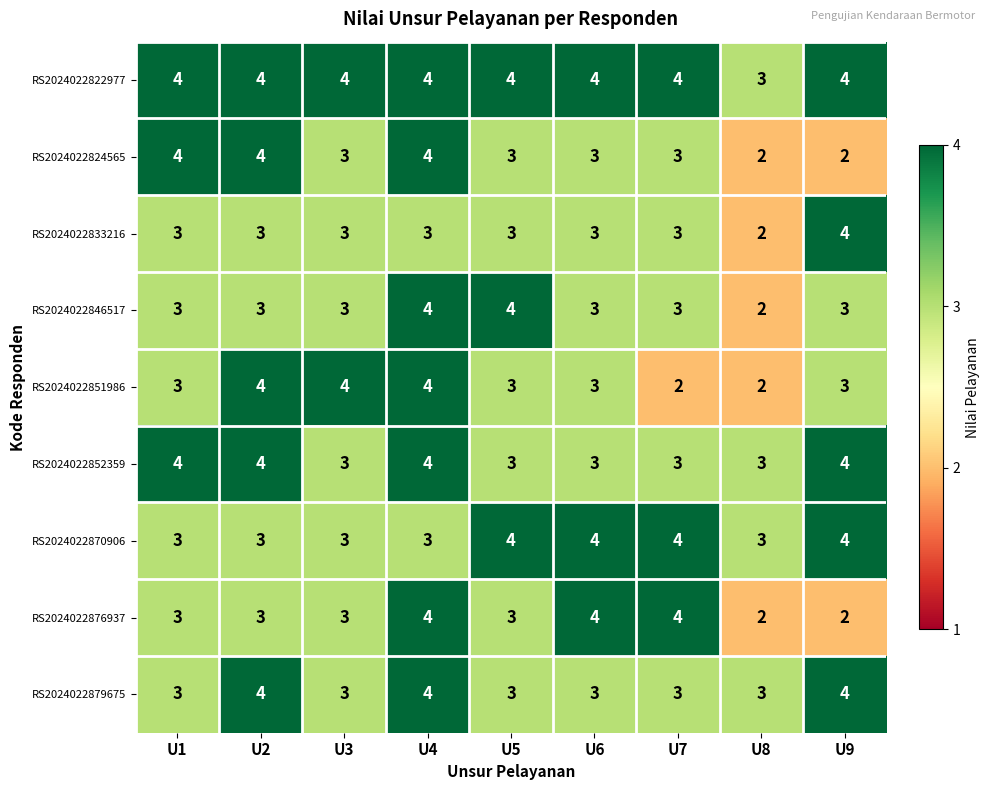

The RS2024022870906 series shows 6 at U5. True or false?

False